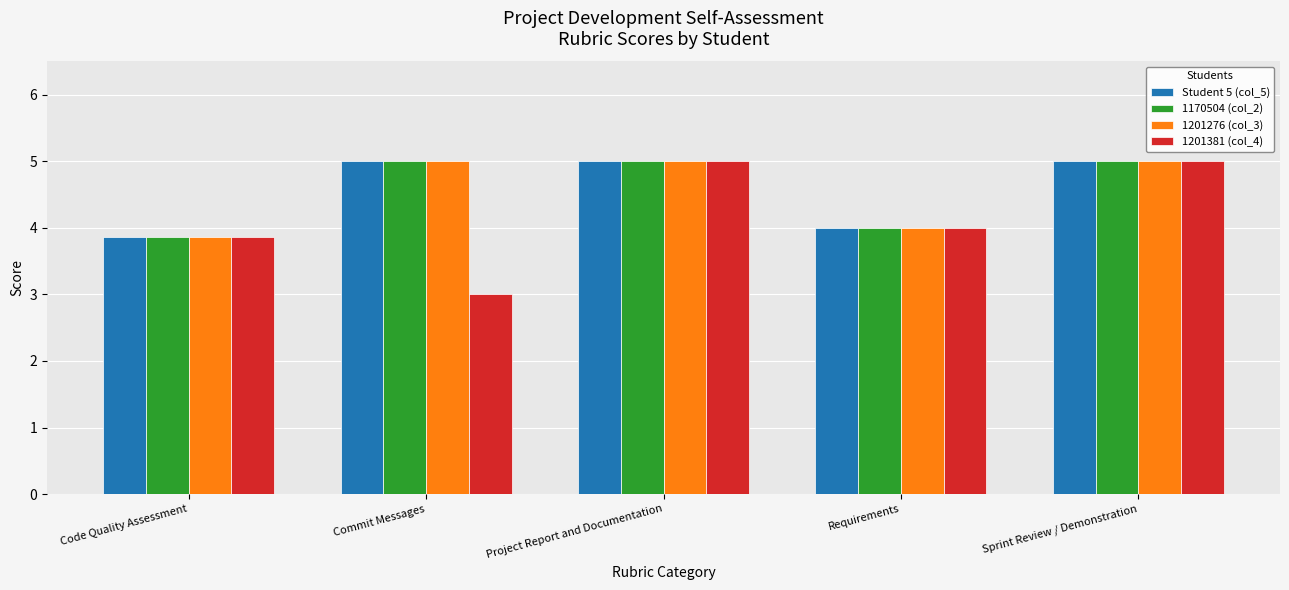

Reading left to right, list all the values displayed in this chart.

Student 5 (col_5): 3.9	5.0	5.0	4.0	5.0
1170504 (col_2): 3.9	5.0	5.0	4.0	5.0
1201276 (col_3): 3.9	5.0	5.0	4.0	5.0
1201381 (col_4): 3.9	3.0	5.0	4.0	5.0